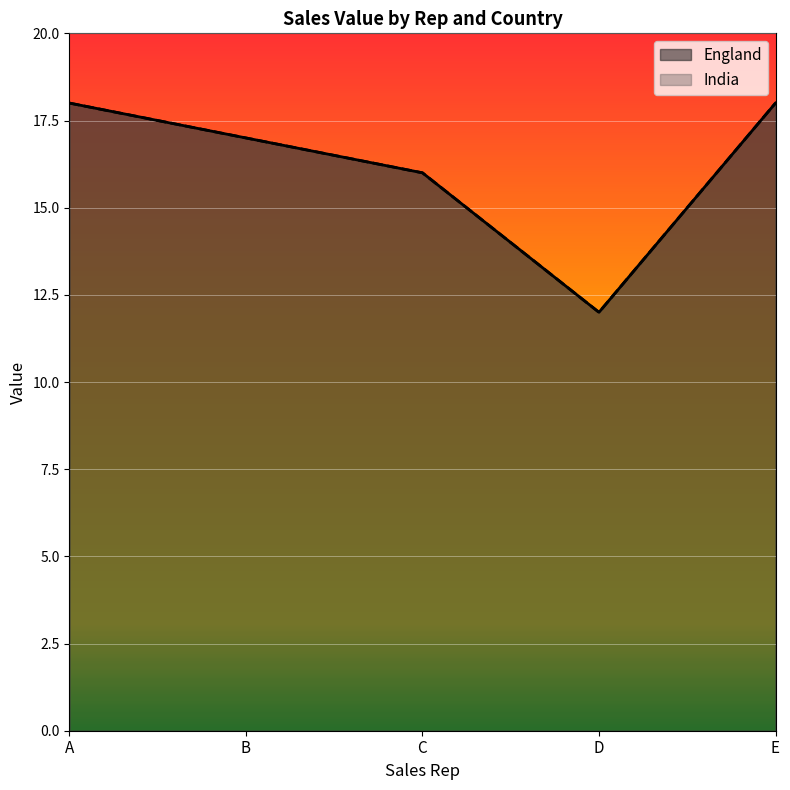

In India, how many points are lower than both neighbors (excluding endpoints)?

1